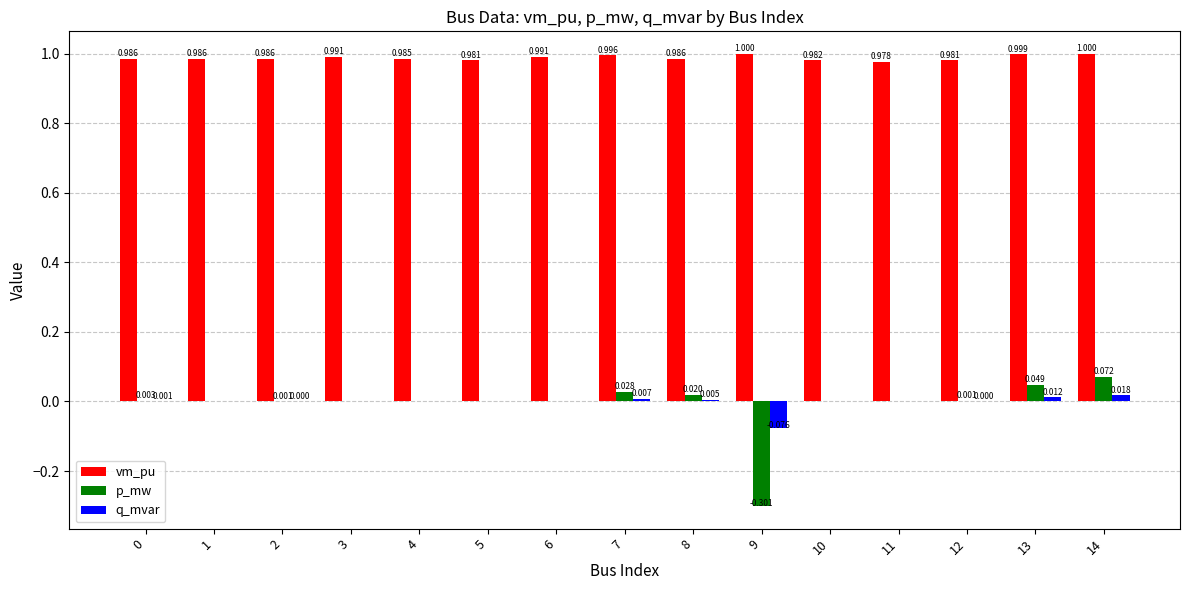

Which series changed the most between 11 and 13?

p_mw